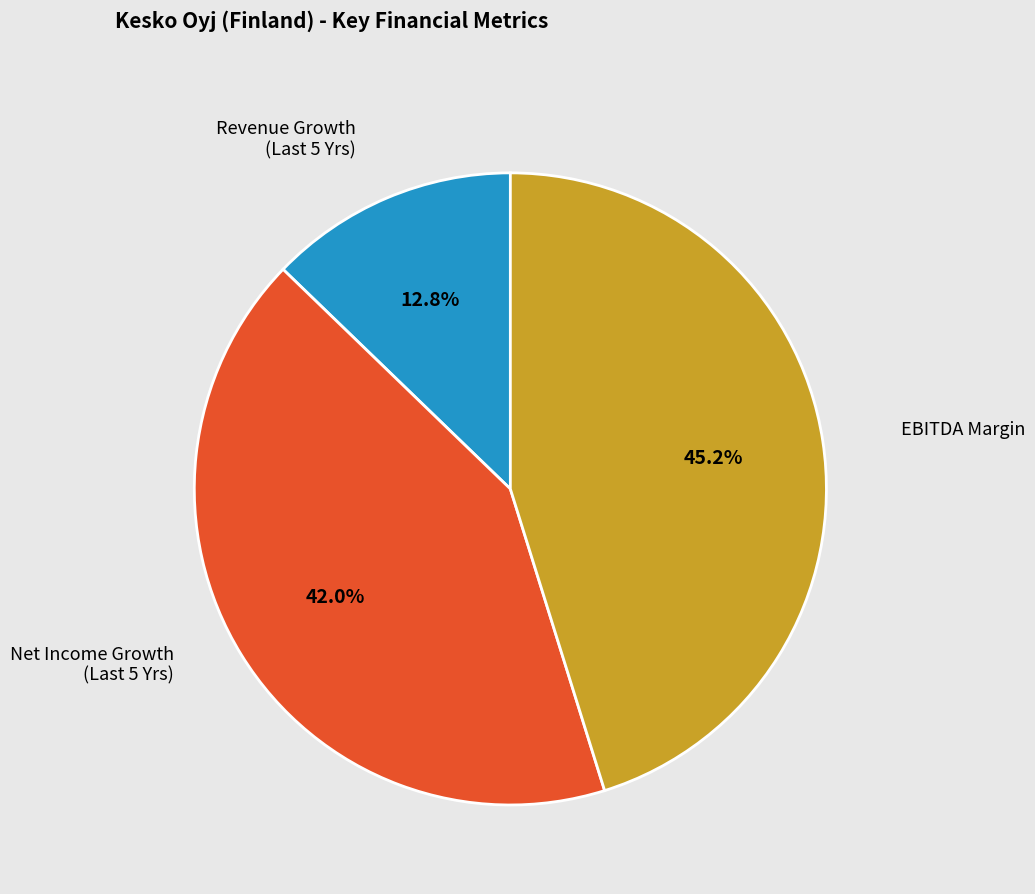

Is there a majority slice in this chart?

No